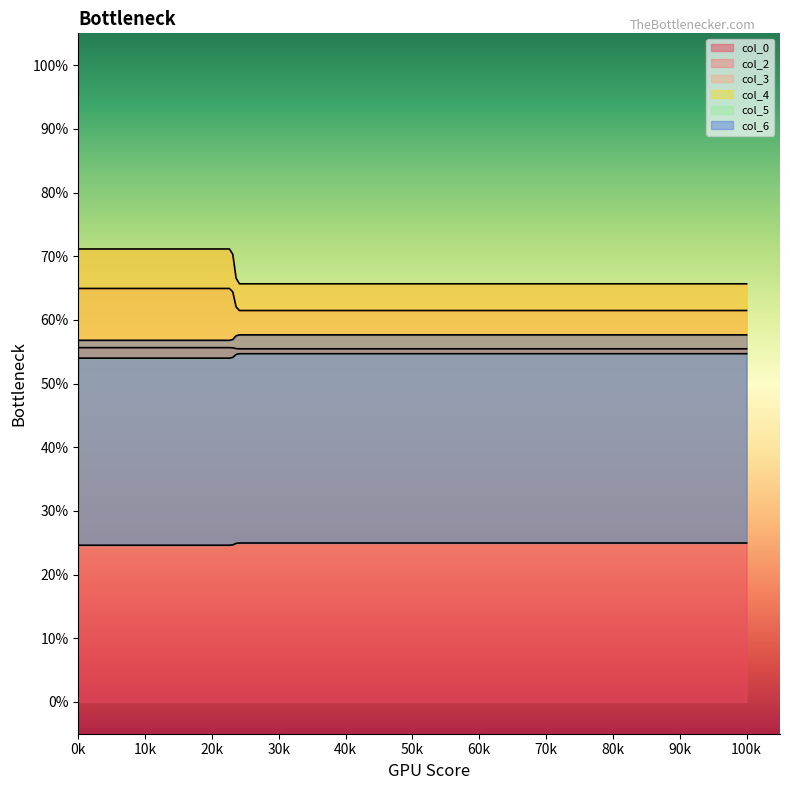

At how many categories does at least one series exceed 69?

1